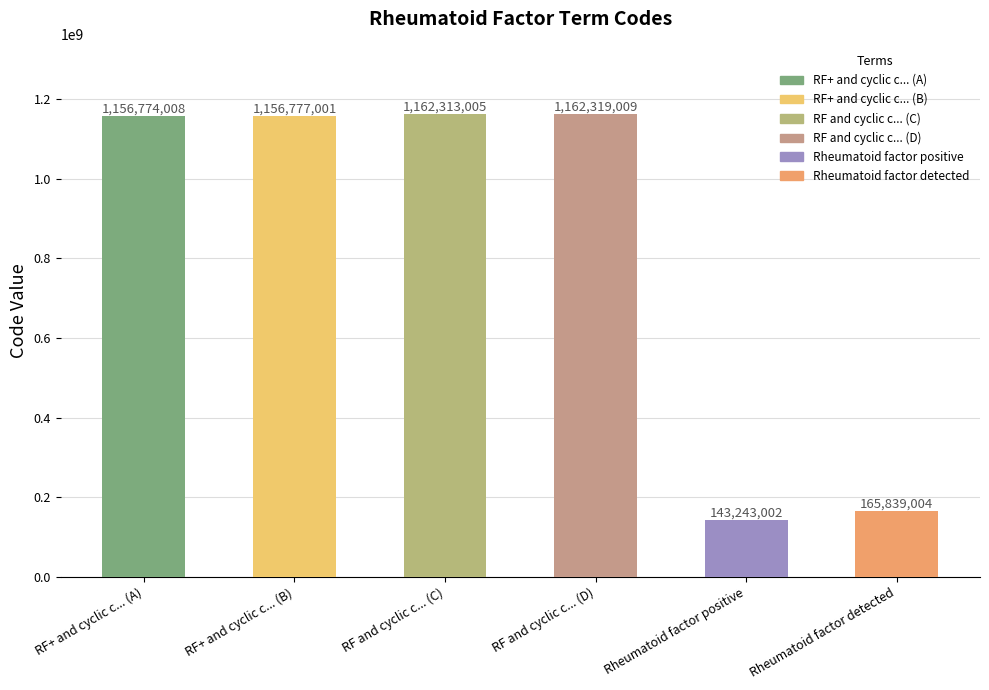

What is the change in value from 1156774008 to 1156777001?

+2993